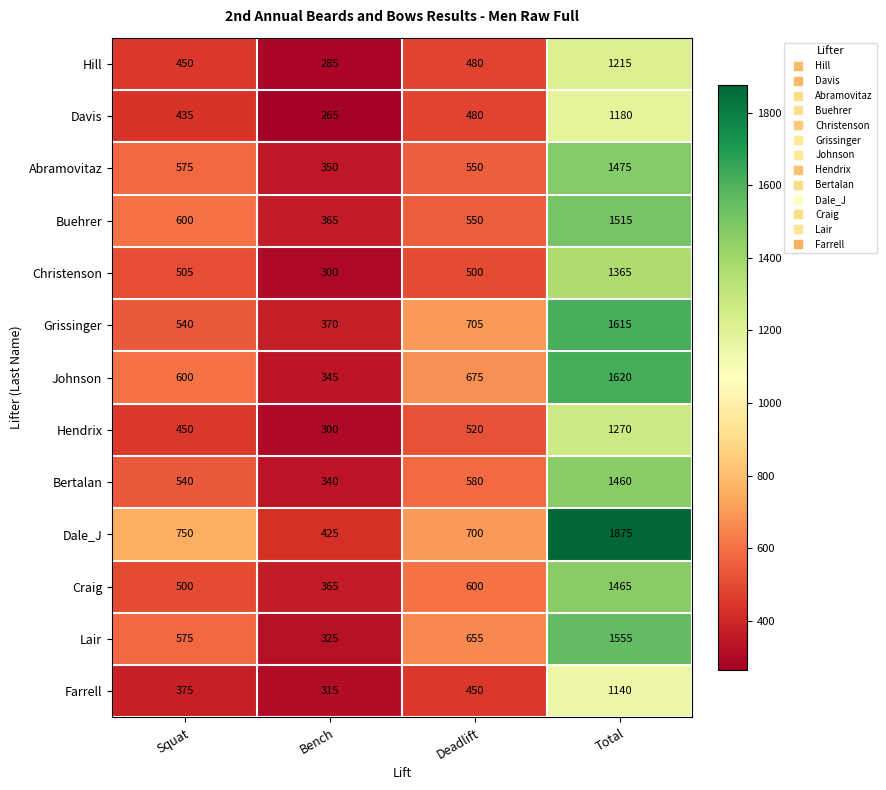

The Buehrer series shows 1515 at Total. True or false?

True